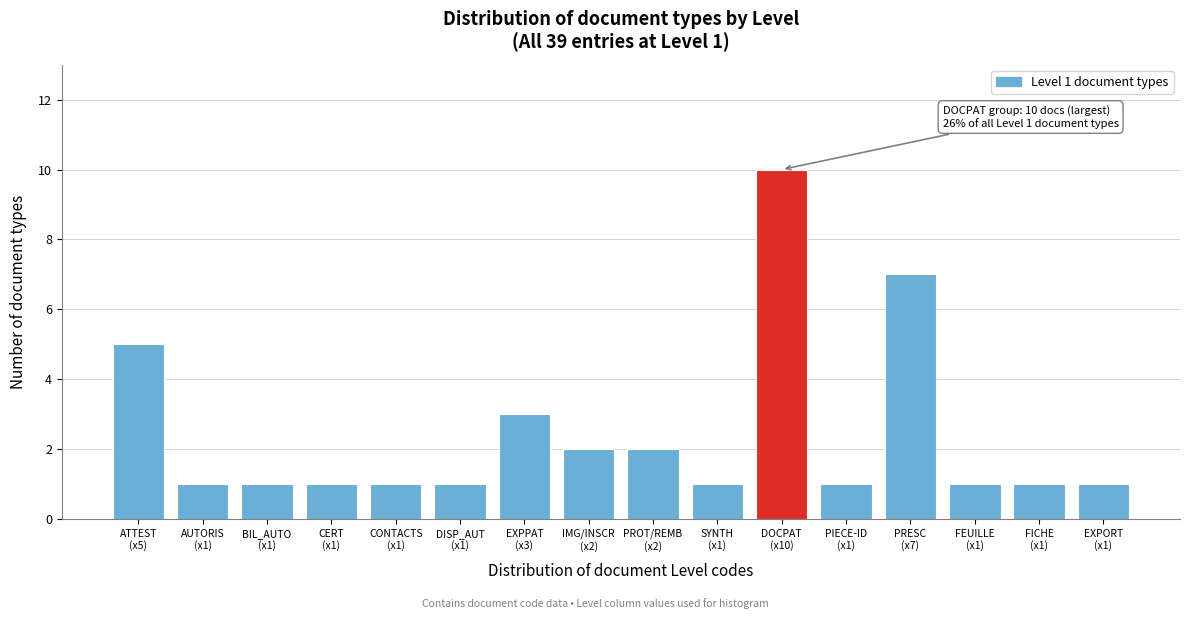

Reading left to right, list all the values displayed in this chart.

5	1	1	1	1	1	3	2	2	1	10	1	7	1	1	1